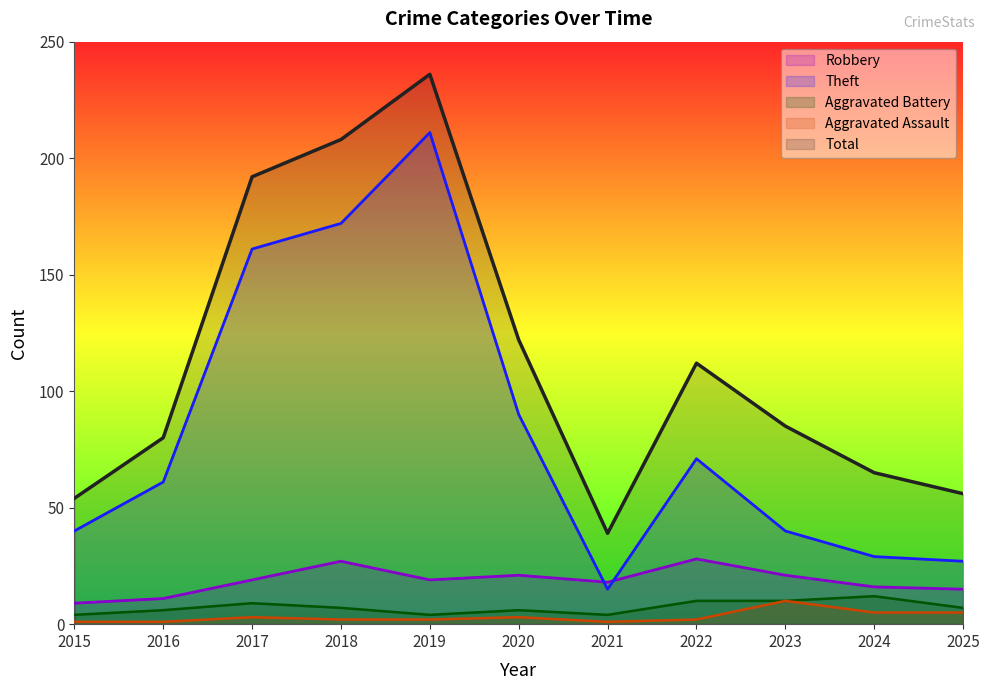

Is the value of Total at 2022 greater than the value of Robbery at 2019?

Yes